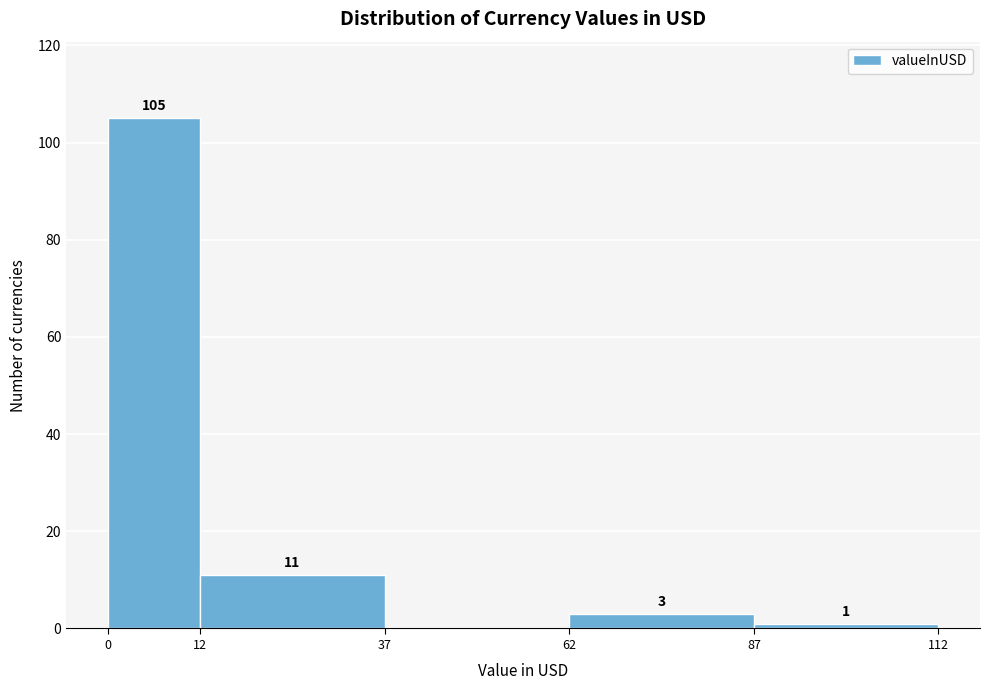

Over which range of the x-axis is the bar tallest?

0 to 12